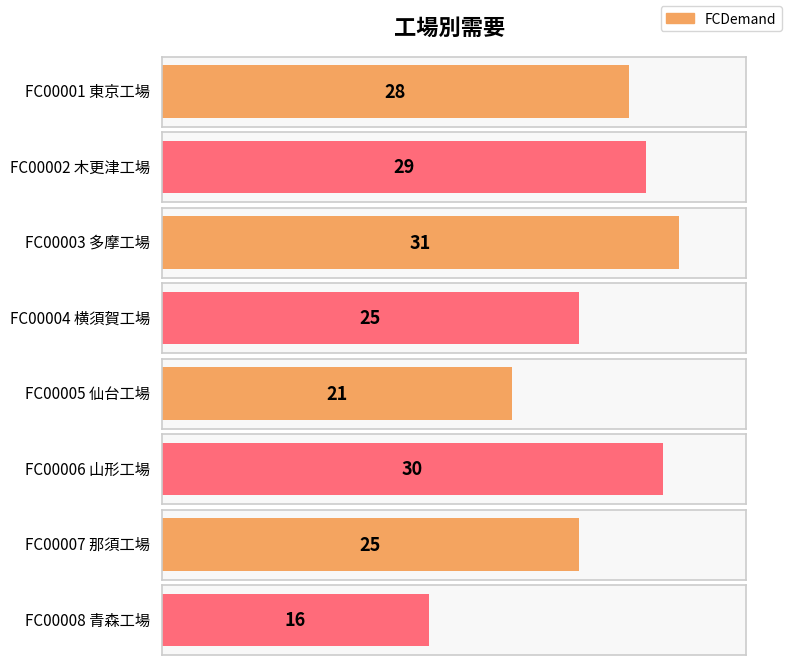

True or false: the data shows 25 at FC00007
那須工場.

True